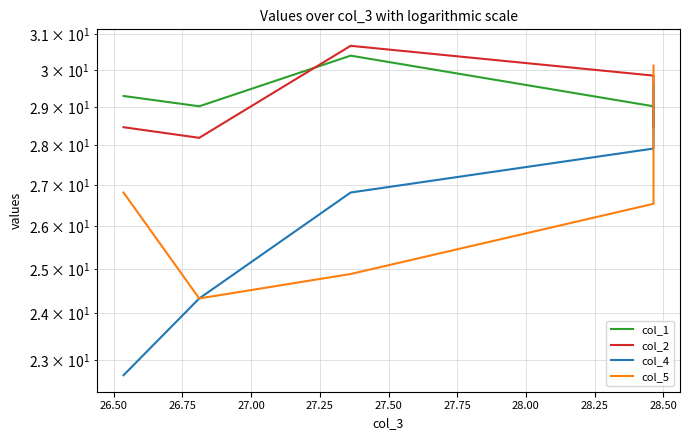

Reading left to right, list all the values displayed in this chart.

col_1: 29.3	29.0	30.4	29.0	28.5
col_2: 28.5	28.2	30.7	29.8	28.5
col_4: 22.7	24.3	26.8	27.9	29.6
col_5: 26.8	24.3	24.9	26.5	30.1